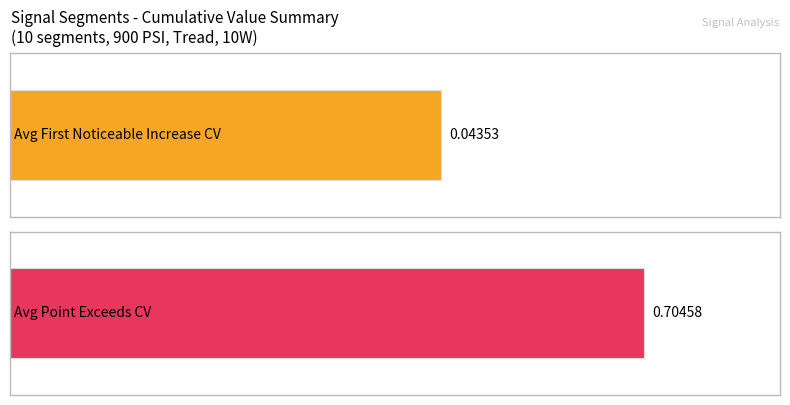

Is it true that First_Noticeable_Increase_Cumulative_Value equals 0.0 at segment 9?

False